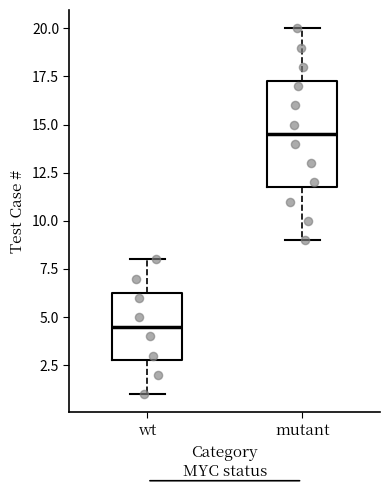

Reading left to right, transcribe this box plot: for each box, give where its median line is, the range the box spans, and where its two whiskers end, as read against the y-axis. The values are not printed on the chart, so give them approximately, as read against the axis.

wt: median 4.5, box 3.0 to 6.5, whiskers 1.0 to 8.0
mutant: median 14.5, box 12.0 to 17.5, whiskers 9.0 to 20.0